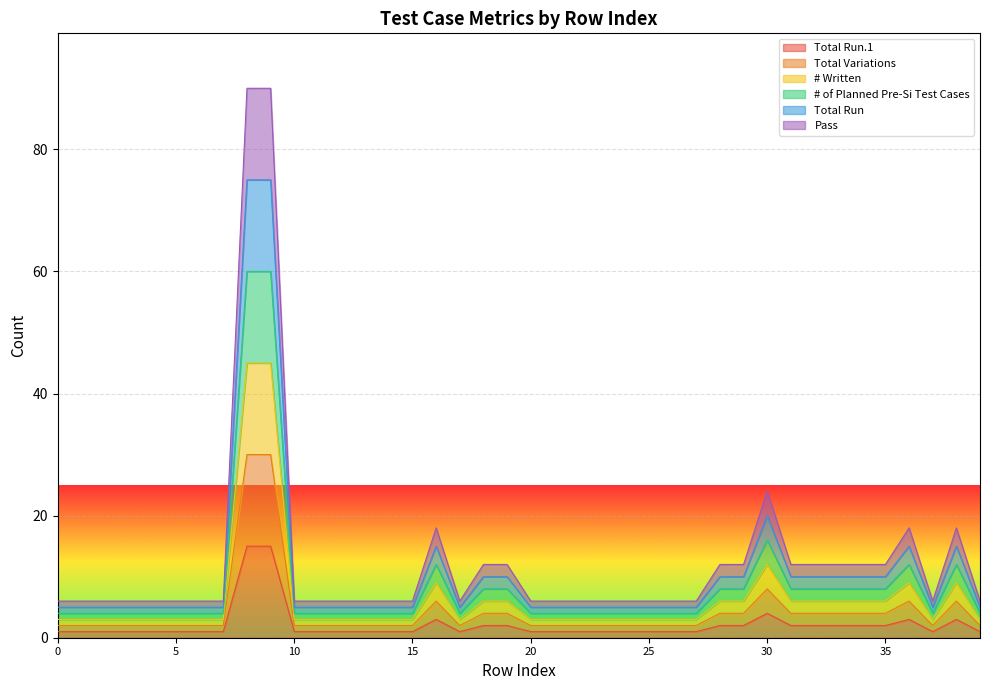

What is the value of the Total Run point at the 24th from the left?

5